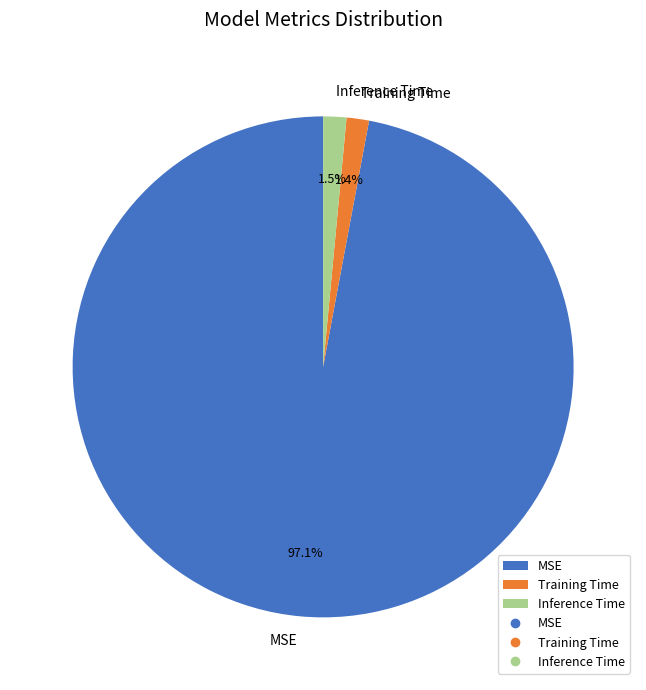

Which slice is the largest?

MSE